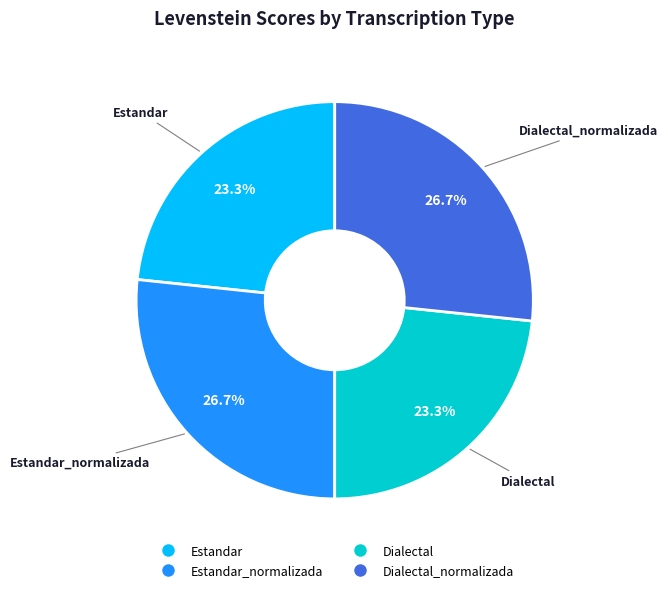

Is there a majority slice in this chart?

No